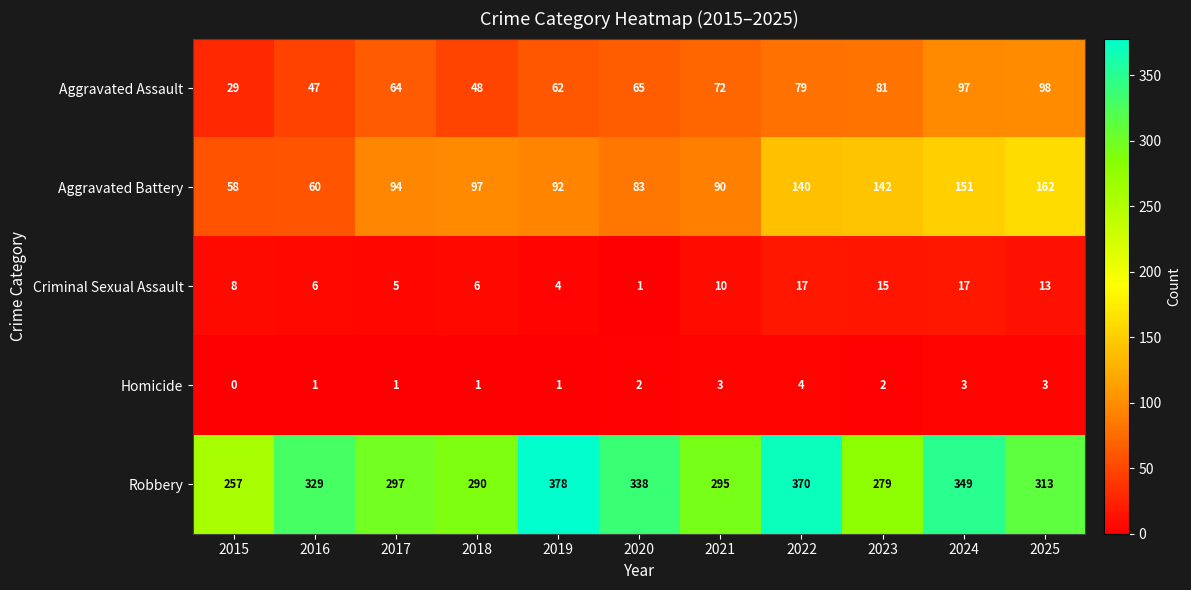

What is the sum of the Robbery values at 2017 and 2023?

576